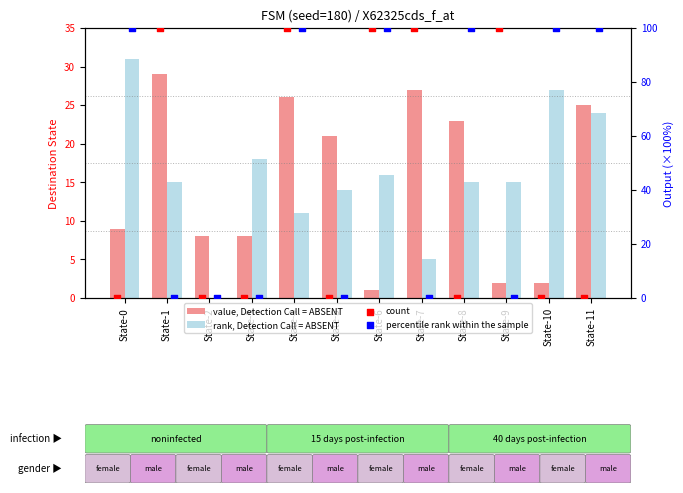

Which series has the largest Y range (max minus min)?

count